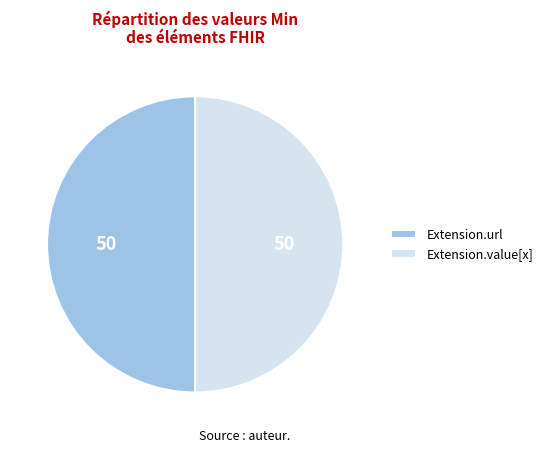

Approximately how many times larger is the value at Extension.value[x] compared to Extension.url?

1.0